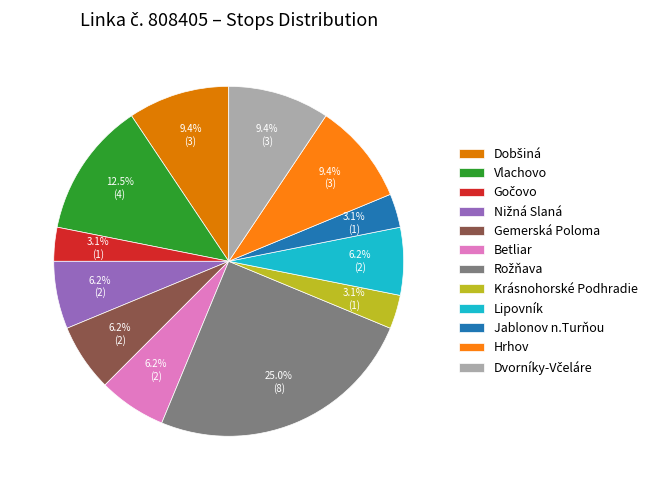

Is it true that Gemerská Poloma is 1% of the pie?

False